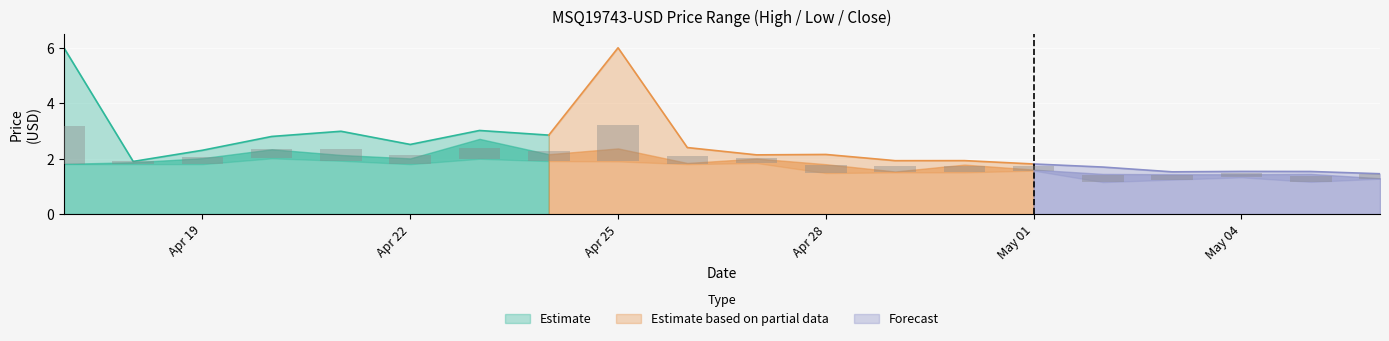

What is the average value of the High series?

3.0